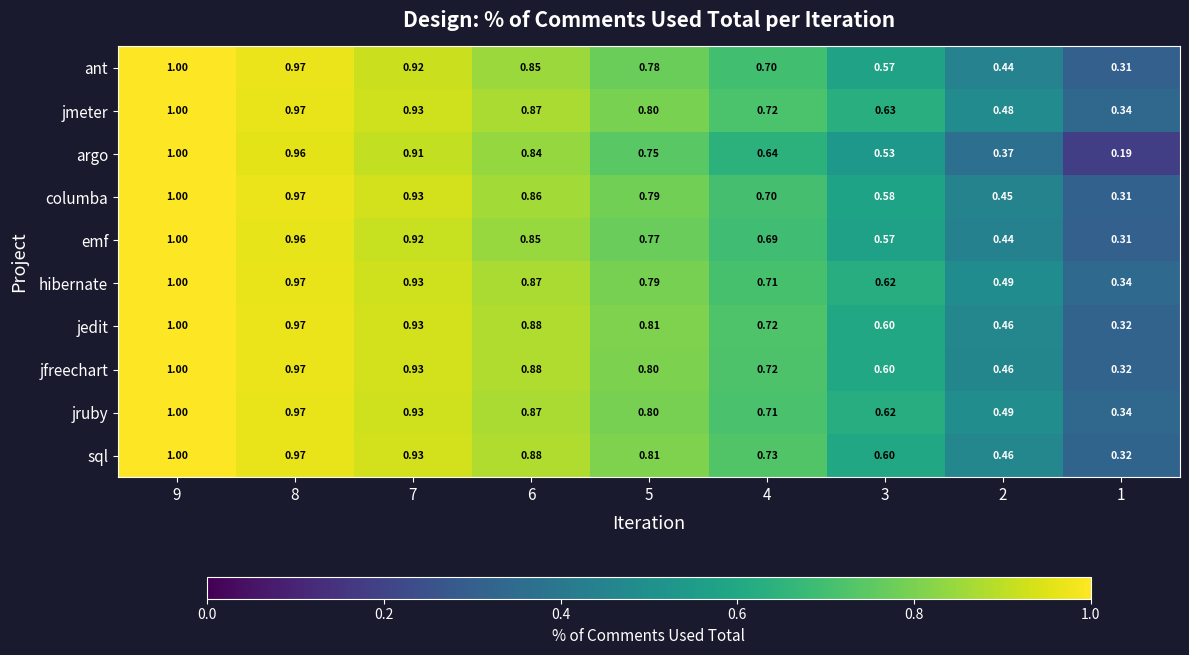

Is the value of jruby at 8 greater than the value of ant at 9?

No